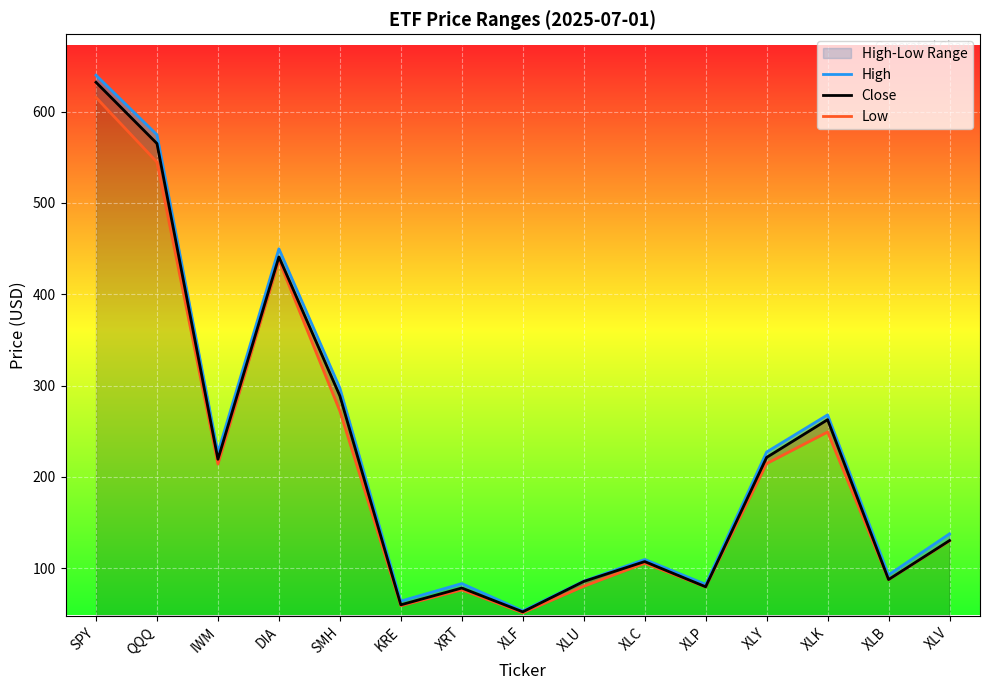

Reading right to left, extract all data points from this chart.

High: 137.8	92.9	268.0	227.3	82.5	109.7	86.0	53.5	83.3	64.2	297.4	449.8	226.7	574.6	639.9
Close: 130.4	87.7	262.7	221.4	79.8	107.4	85.7	52.4	78.5	60.1	288.8	440.9	219.4	565.0	632.1
Low: 130.0	87.6	249.2	214.7	79.7	105.6	80.3	51.3	76.5	59.0	272.2	437.2	214.2	544.7	615.5